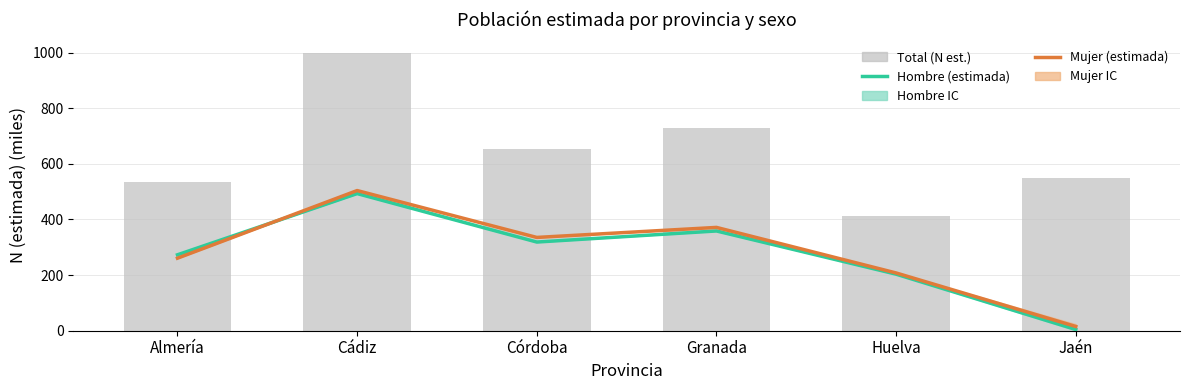

Which series changed the most between Almería and Huelva?

Total (N est.)